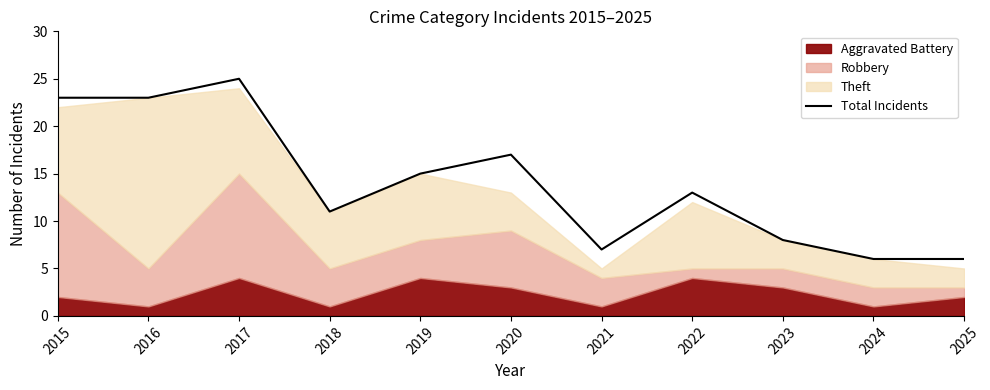

What is the difference between the second highest and minimum values?

17